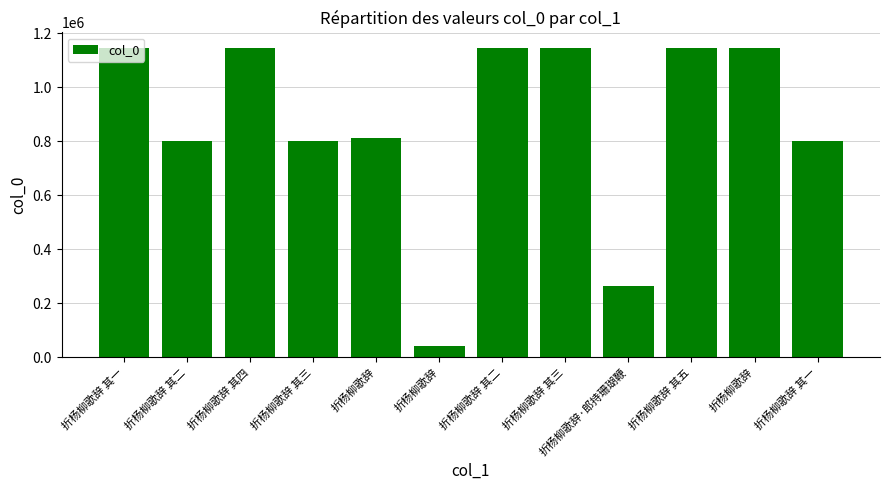

Reading right to left, list all the values displayed in this chart.

折杨柳歌辞 其一=801618	折杨柳歌辞=1145861	折杨柳歌辞 其五=1144735	折杨柳歌辞·郎持珊瑚鞭=264244	折杨柳歌辞 其三=1145149	折杨柳歌辞 其二=1145148	折杨柳歌辞=41509	折杨柳歌辞=811817	折杨柳歌辞 其三=801620	折杨柳歌辞 其四=1144752	折杨柳歌辞 其二=801619	折杨柳歌辞 其一=1145147